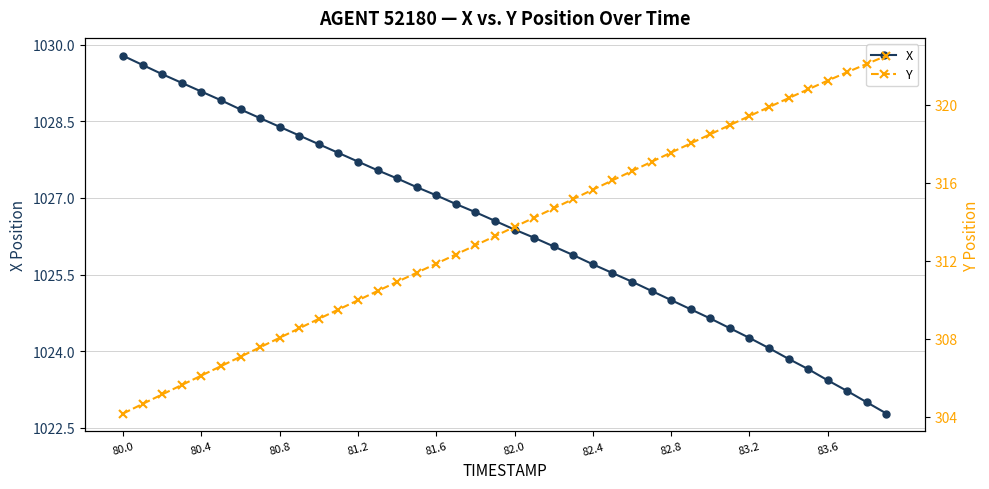

True or false: X has more than 0 interior local peaks.

False